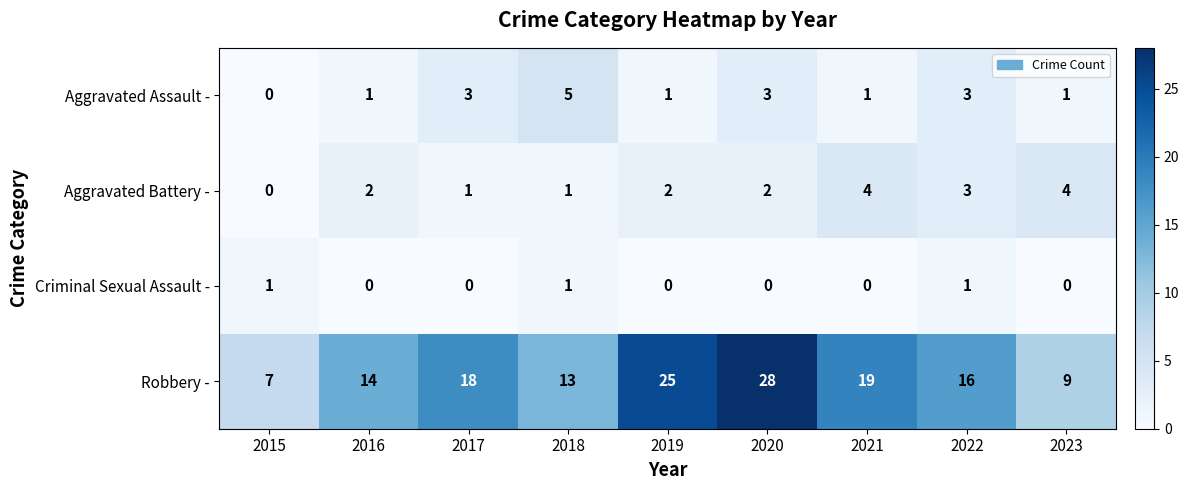

Rank the series by their maximum value, from lowest to highest.

Criminal Sexual Assault -, Aggravated Battery -, Aggravated Assault -, Robbery -